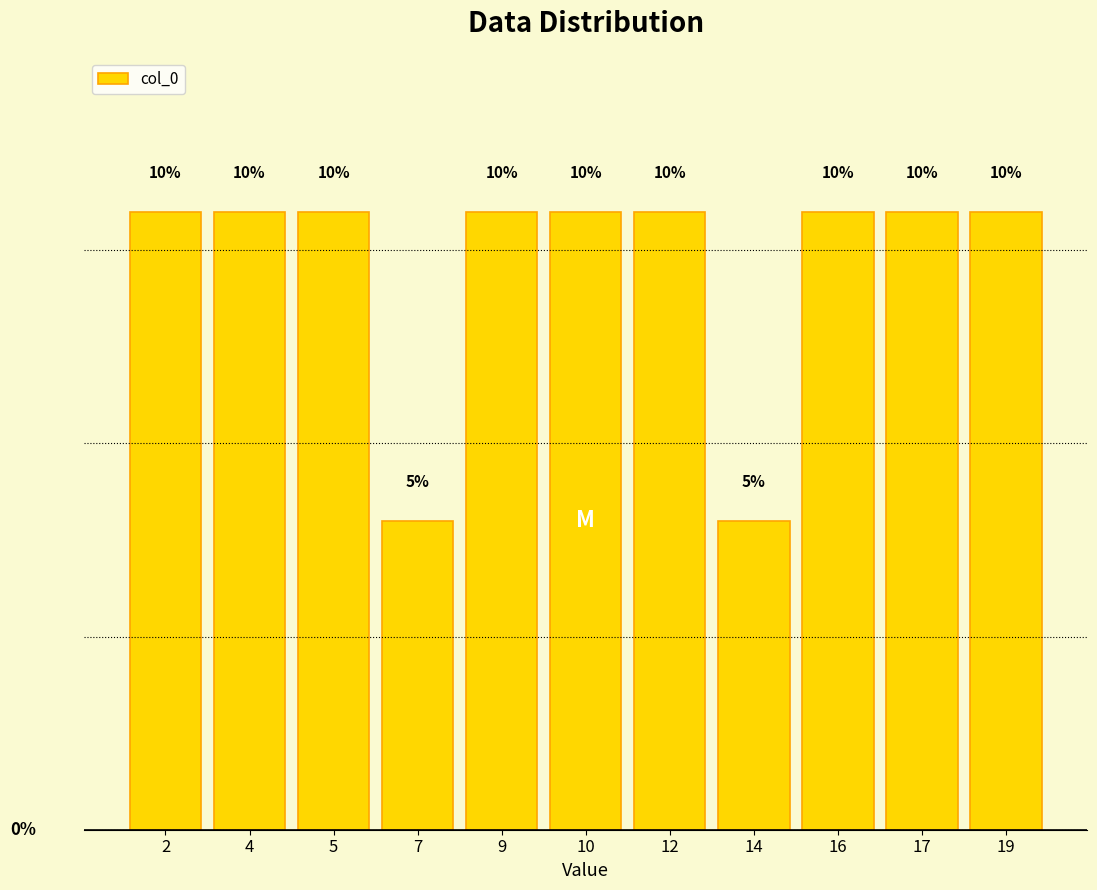

Reading left to right, list all the values displayed in this chart.

10	10	10	5	10	10	10	5	10	10	10